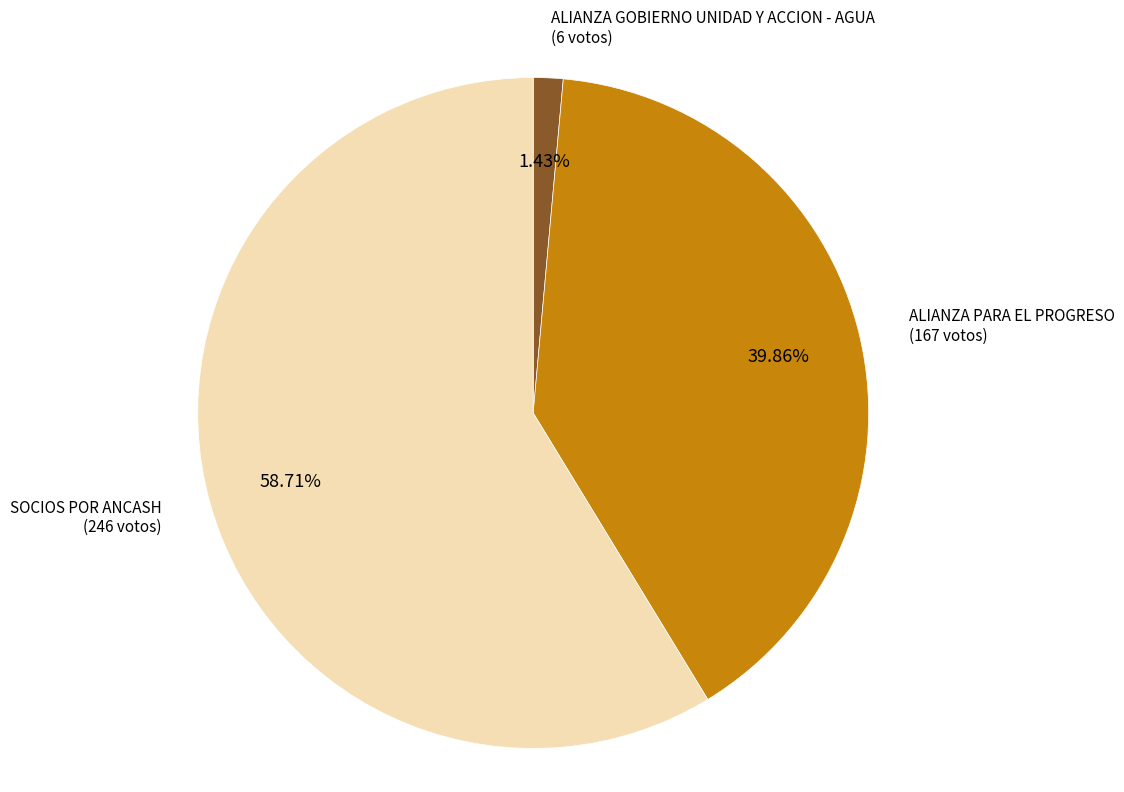

Is there any slice that represents more than half of the pie?

Yes